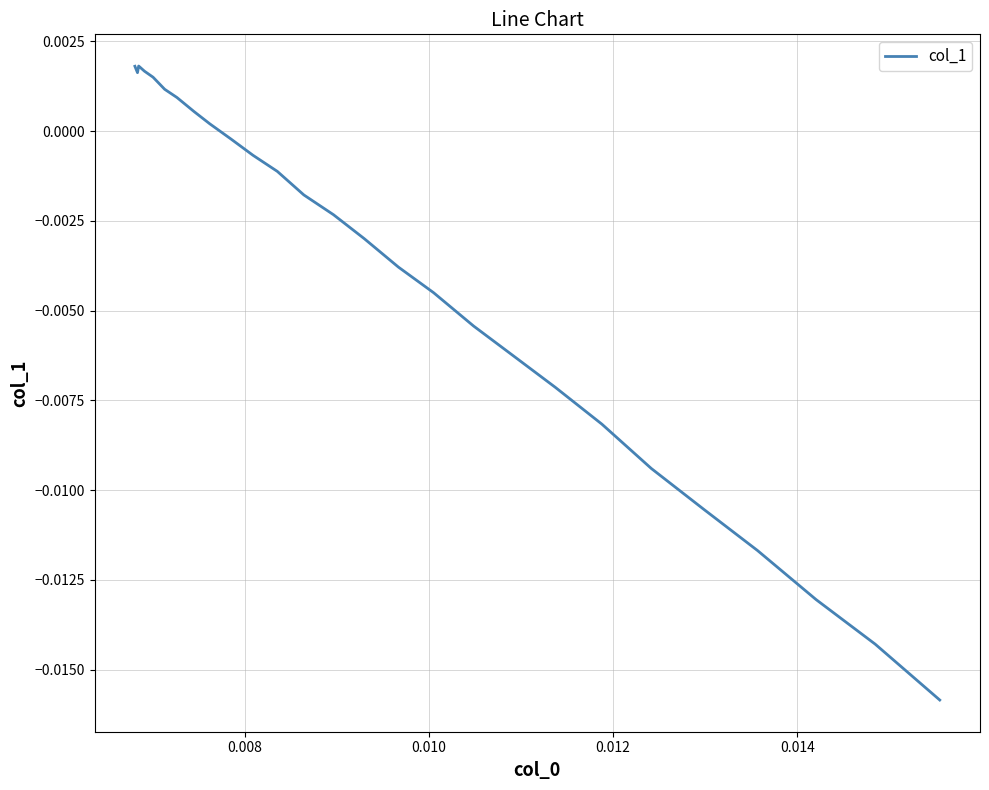

How many interior local peaks (higher than both neighbors) does the data have?

1